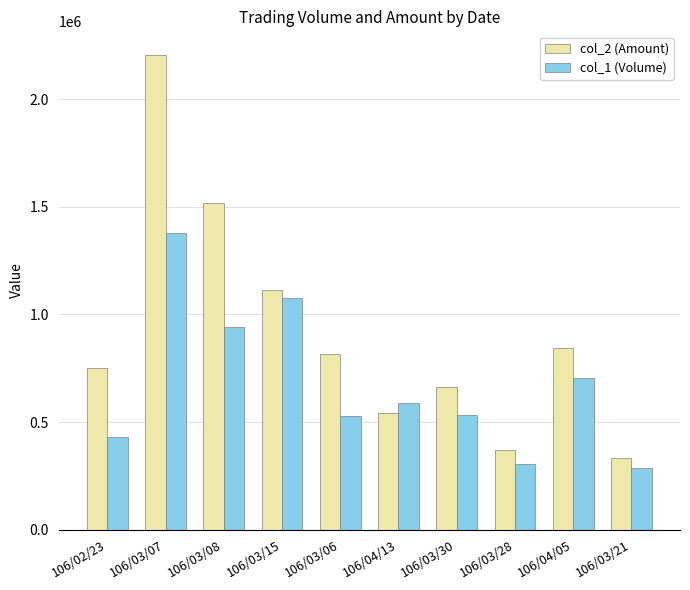

What is the sum of all col_1 (Volume) values?

6779000